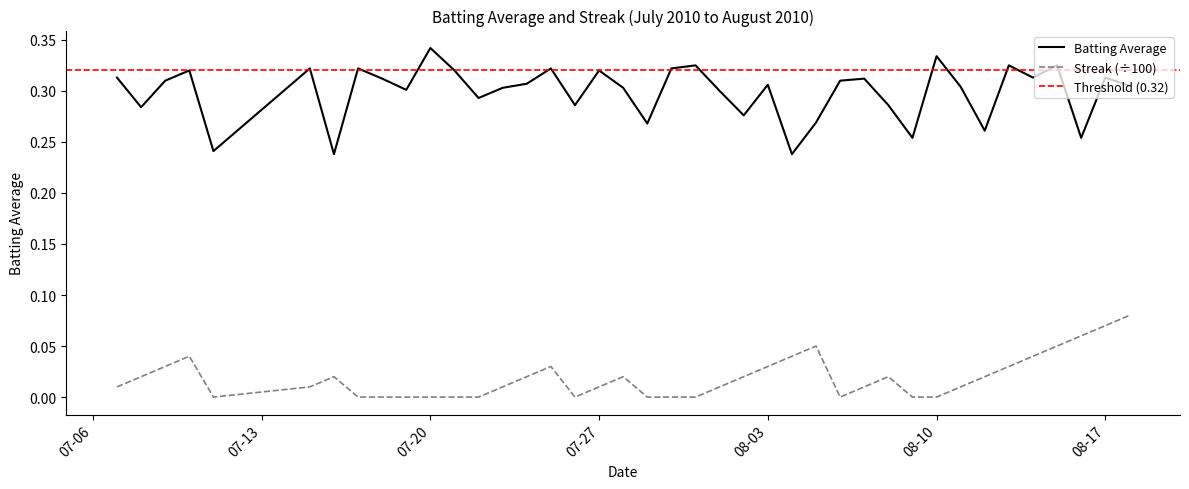

What is the difference between the highest and lowest values at 2010-08-13?

0.3